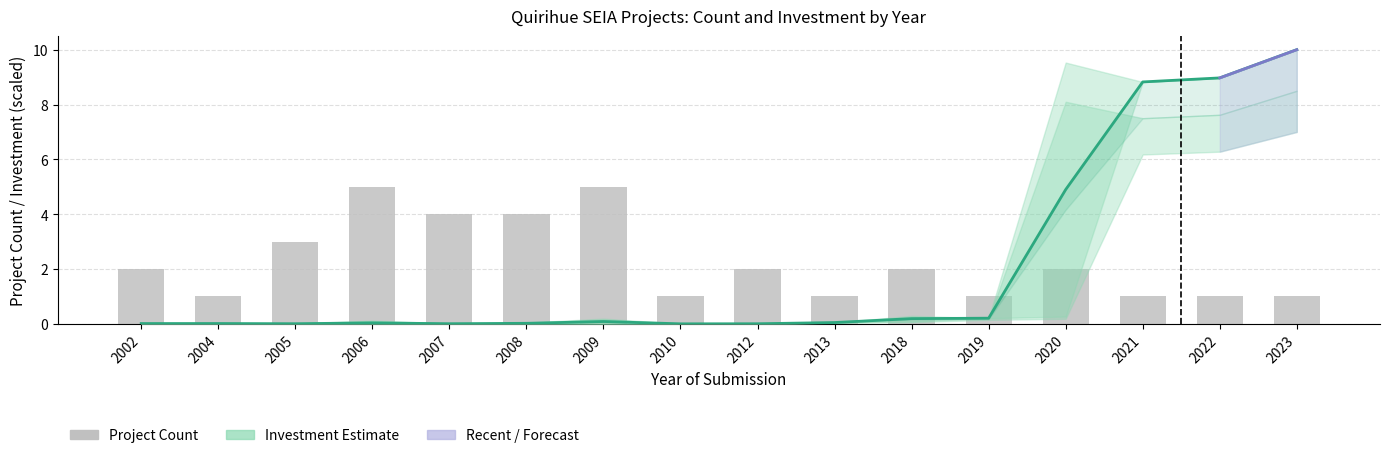

Which series has the largest range (max minus min)?

investment_mean